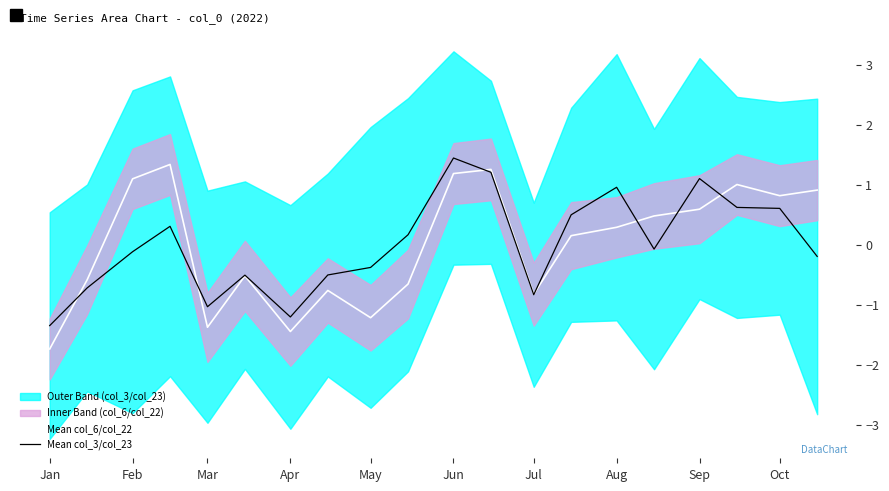

At how many categories does at least one series exceed 1?

6